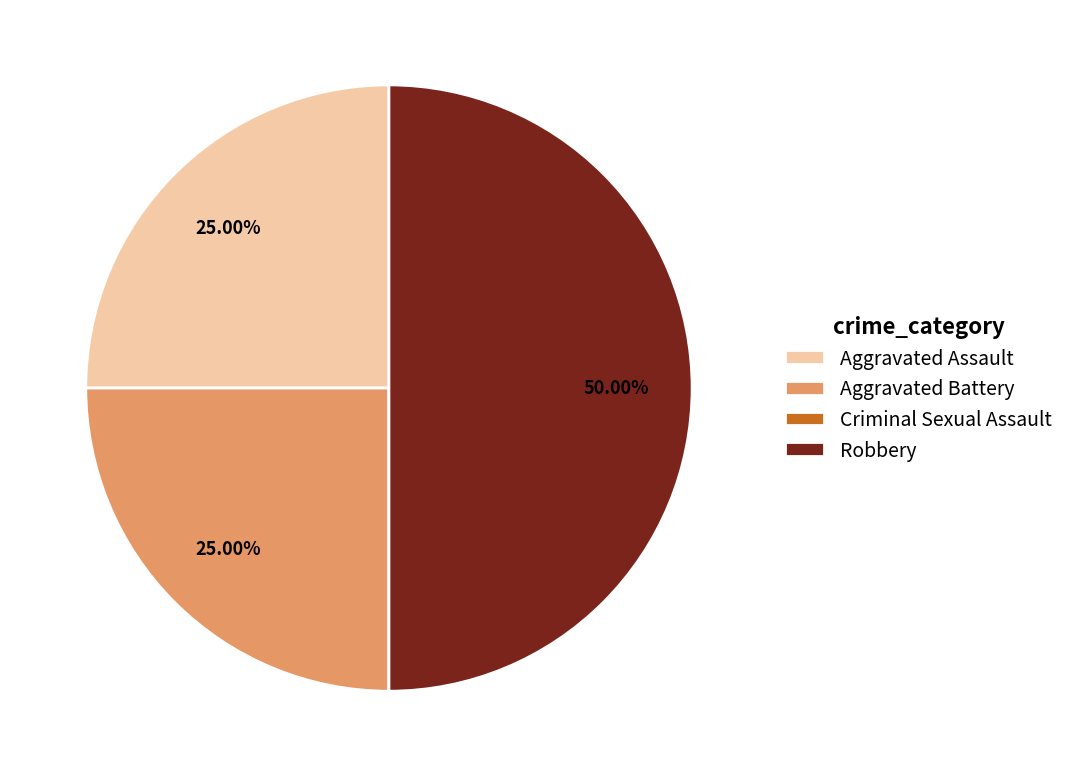

Is Aggravated Battery the majority of the pie?

No